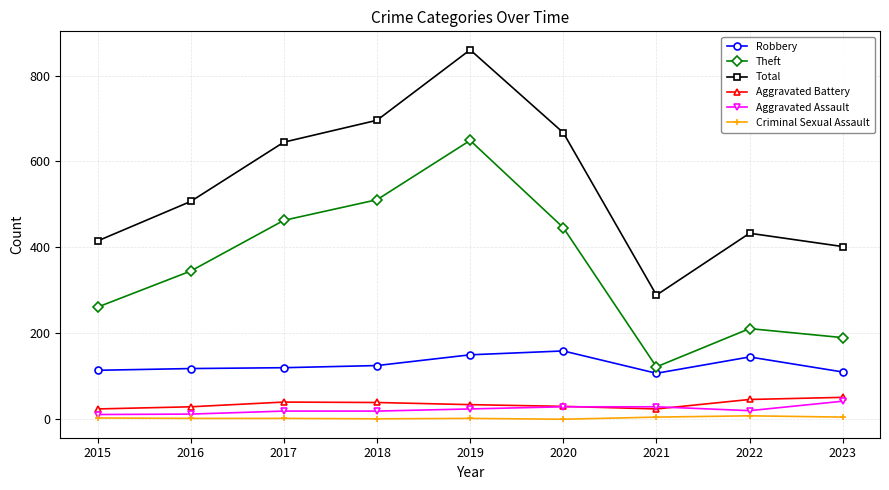

What is the difference between the Robbery values at 2016 and 2017?

2